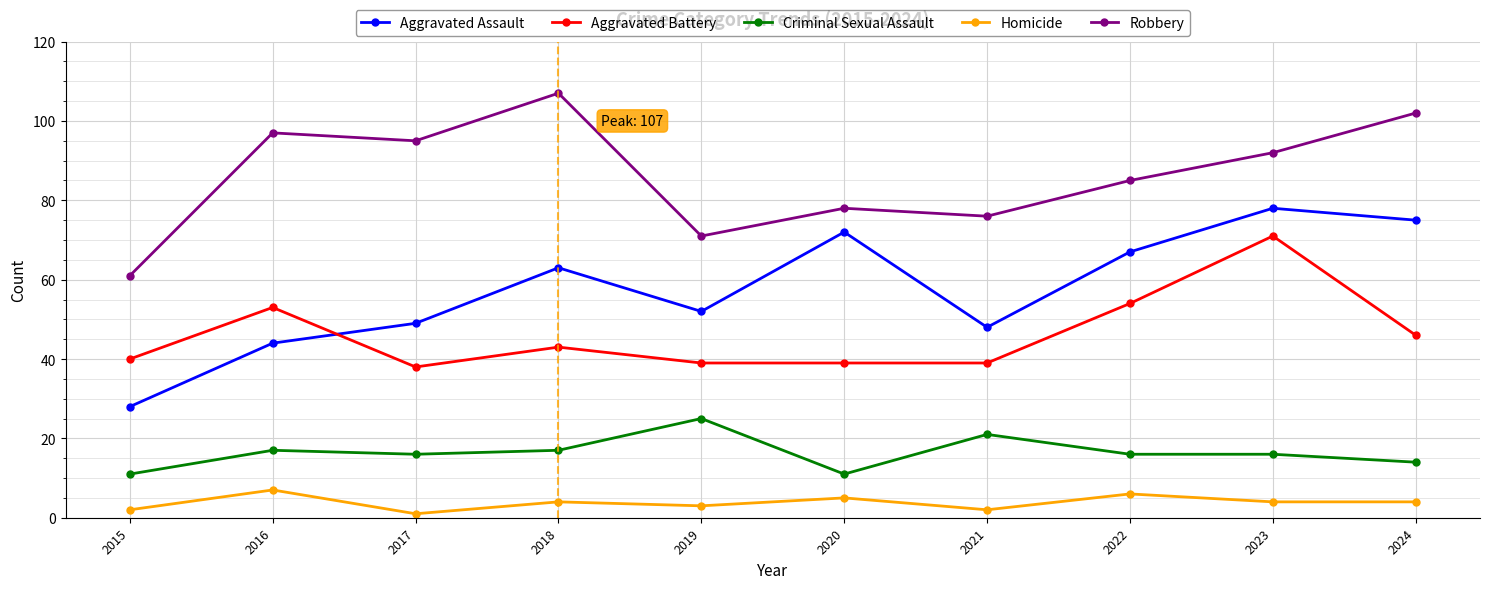

What is the sum of all Aggravated Battery values?

462